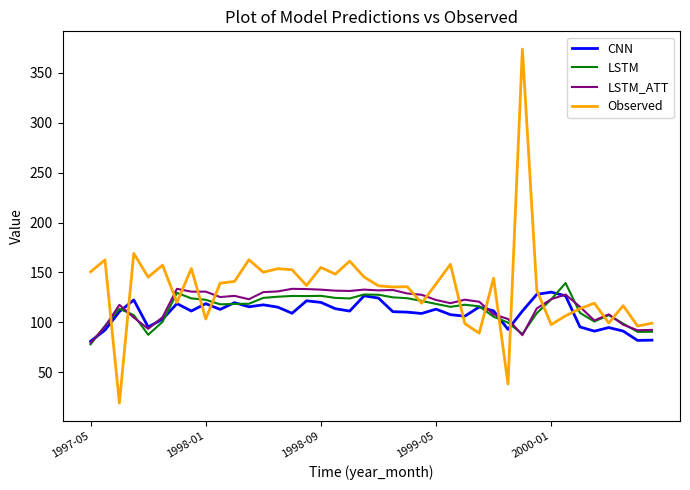

What are all the series names shown in the legend?

CNN, LSTM, LSTM_ATT, Observed